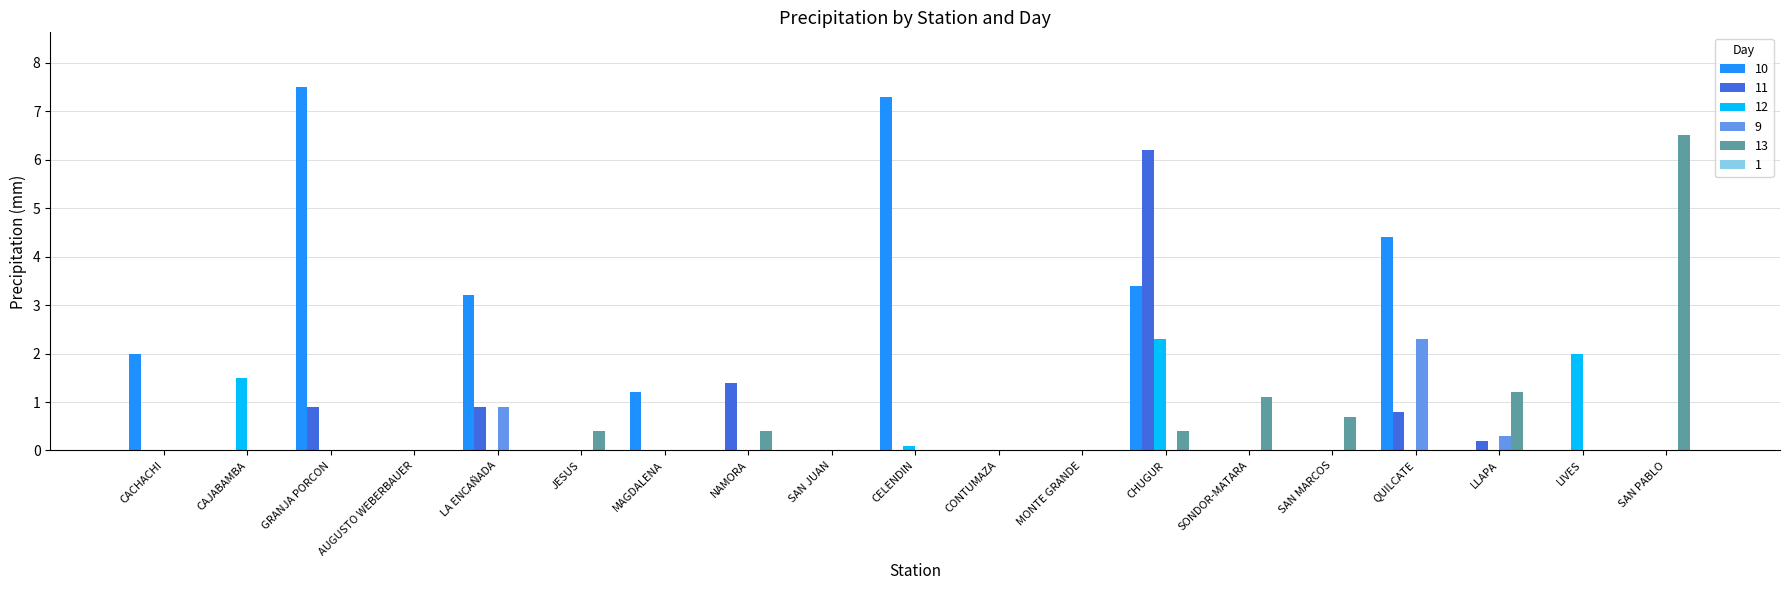

Which series changed the most between MAGDALENA and SAN JUAN?

10